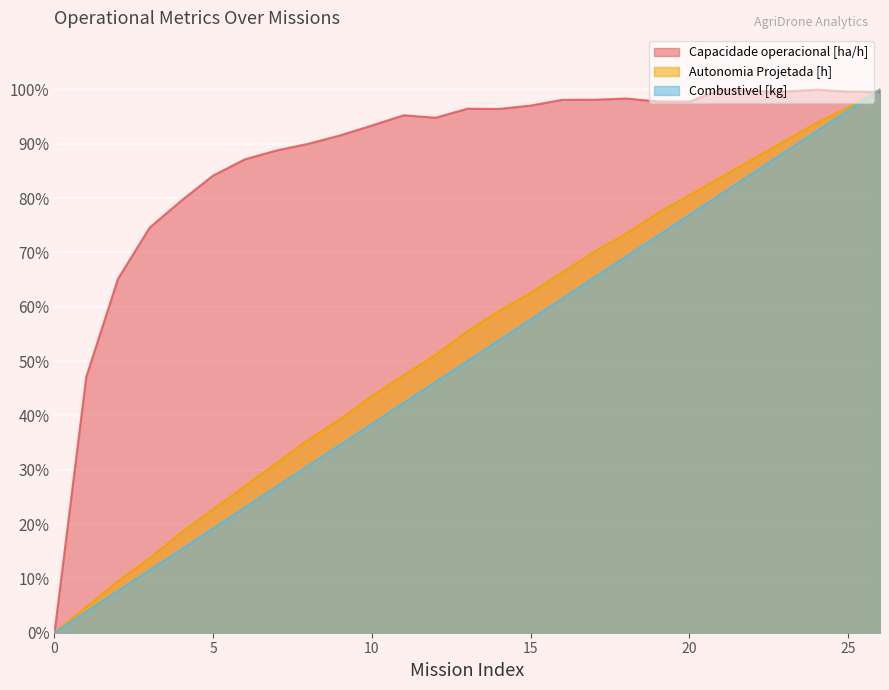

Between 5 and 18, which series saw the biggest shift?

Autonomia Projetada [h]